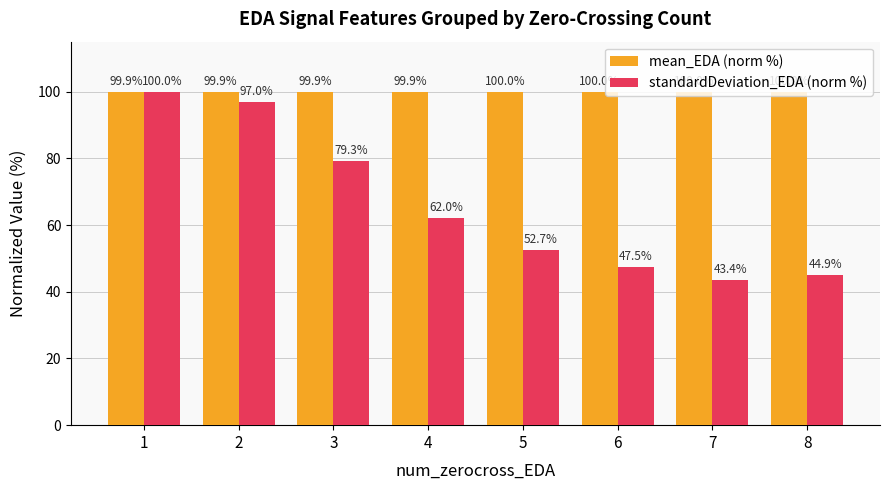

What is the difference between the maximum and minimum values in the mean_EDA (norm %) series?

0.1